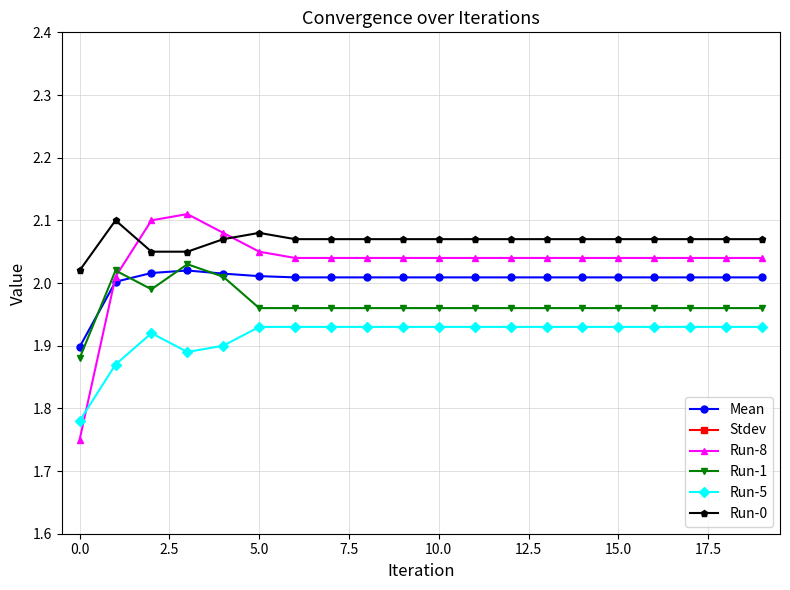

Is this an area chart (filled region under the line)?

No